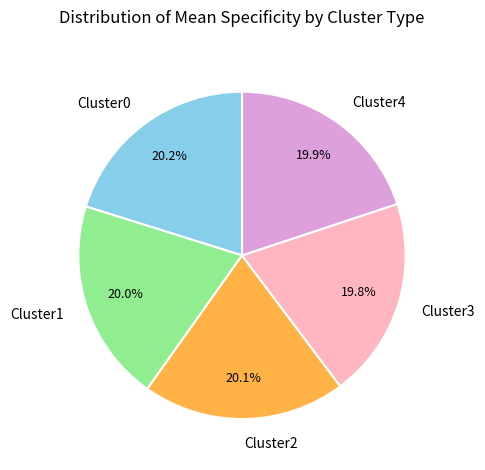

Does any single category account for the majority?

No